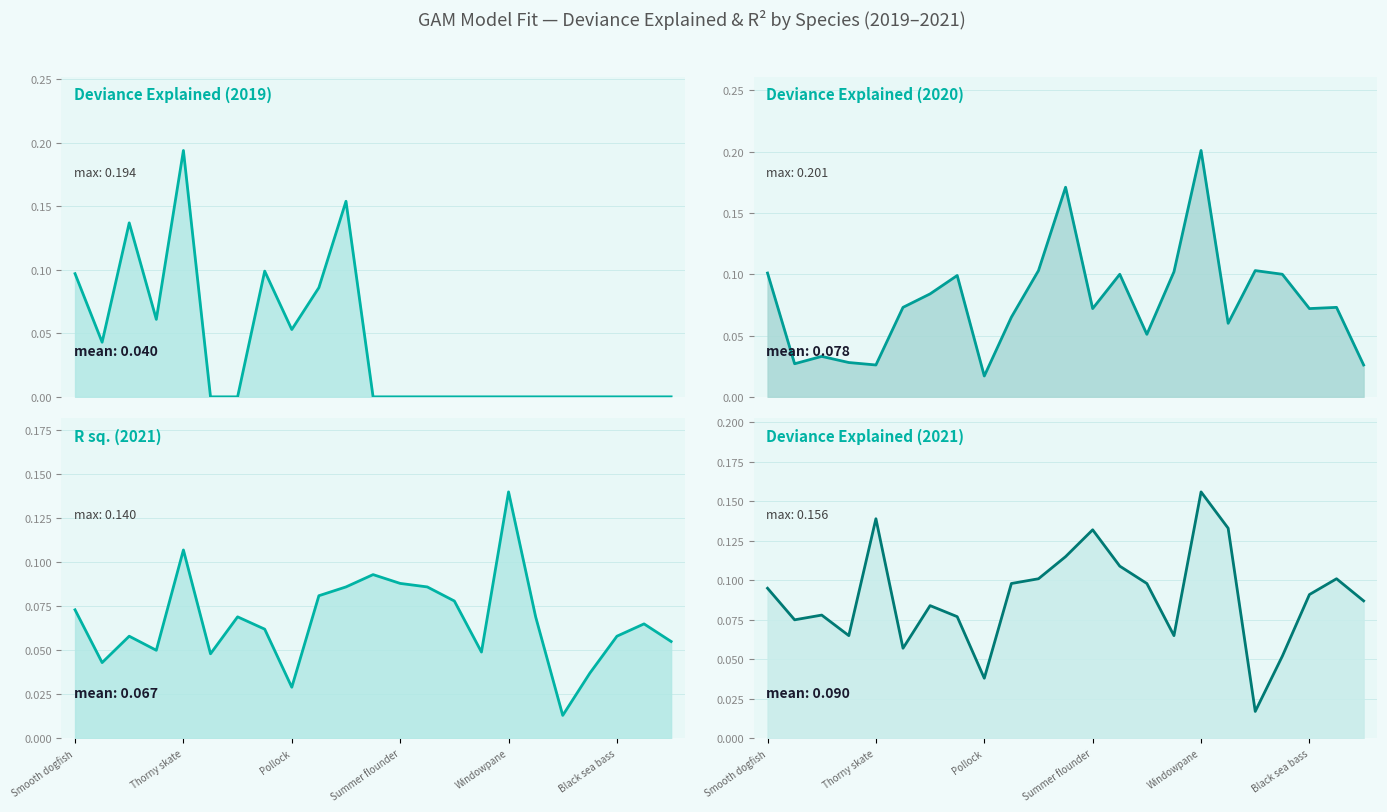

List the series in order of their overall mean, lowest first.

Deviance Explained (2019), R sq. (2021), Deviance Explained (2020), Deviance Explained (2021)